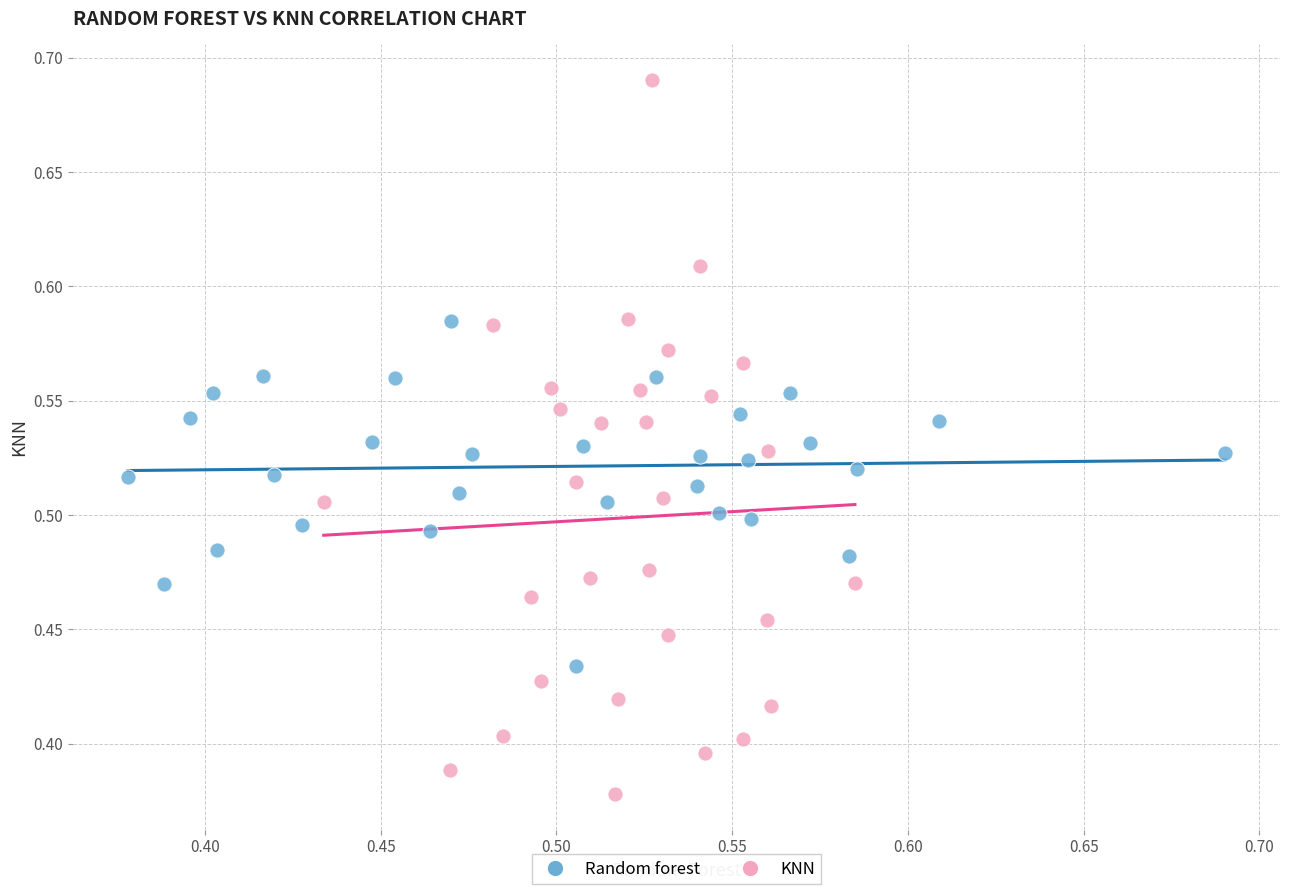

Which series has the widest spread of Y values?

KNN